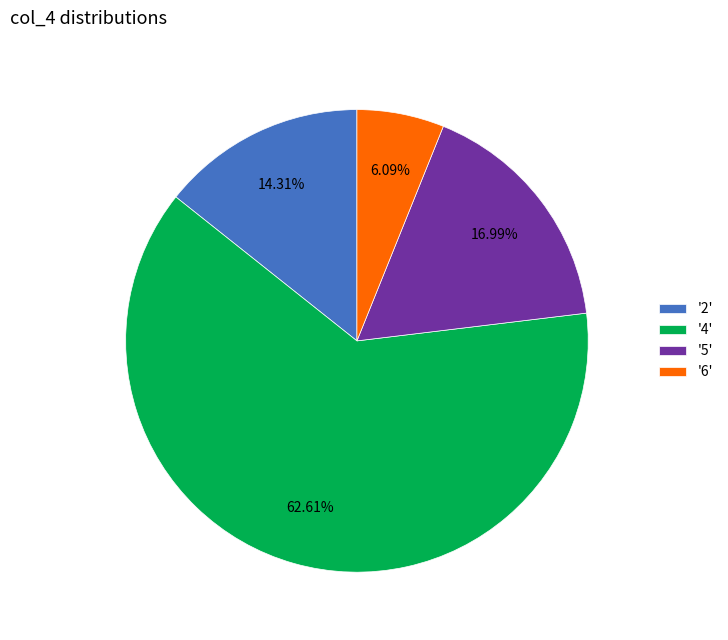

Do '2' and '5' together represent more than half of the pie?

No